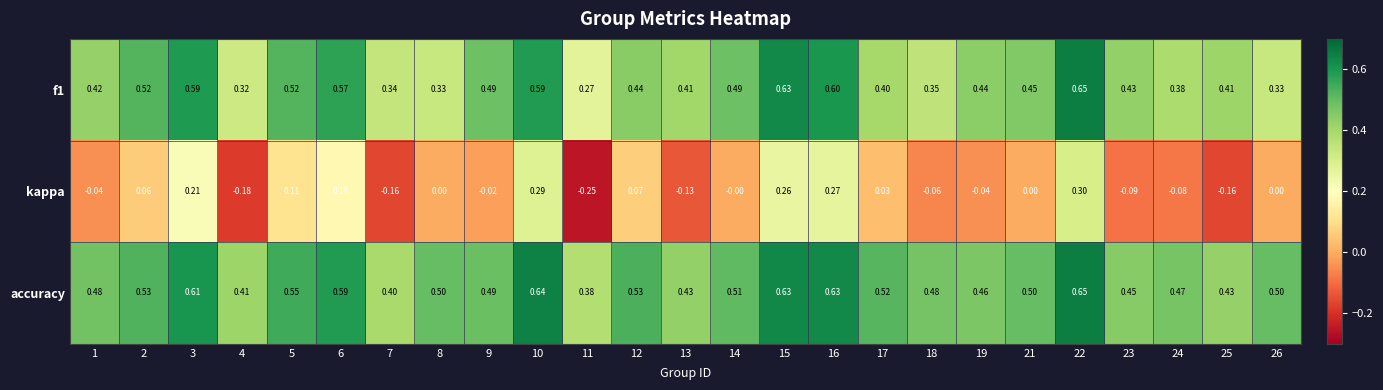

How many values in kappa are below zero?

11